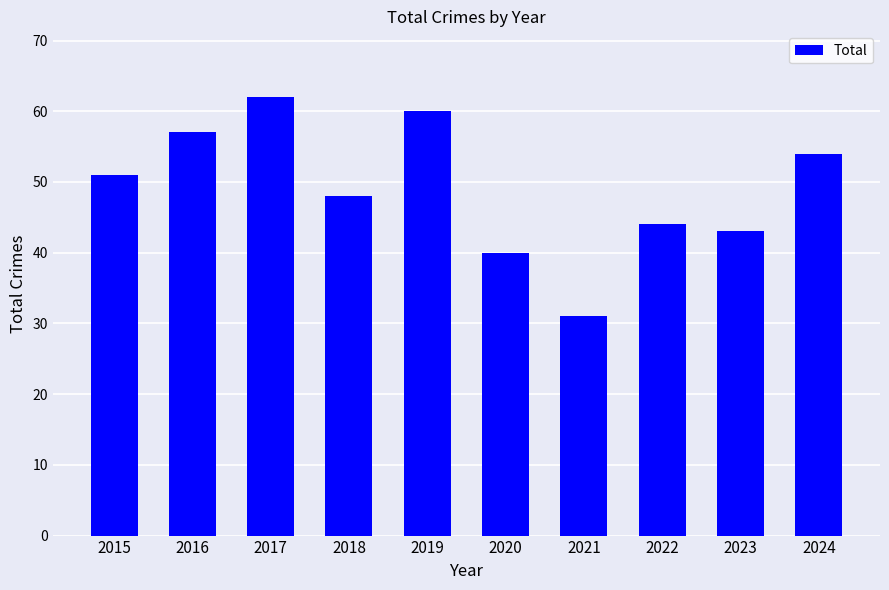

Between 2023 and 2015, which is larger?

2015